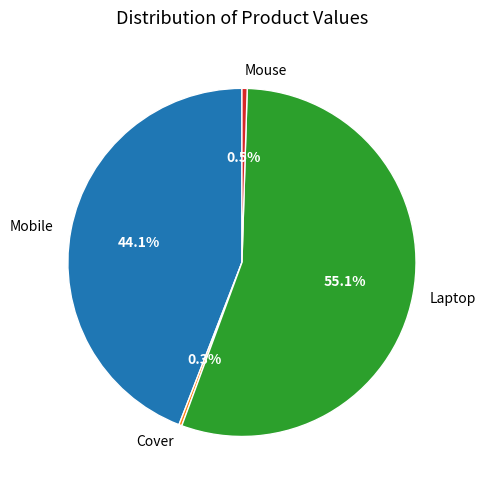

Does any single category account for the majority?

Yes